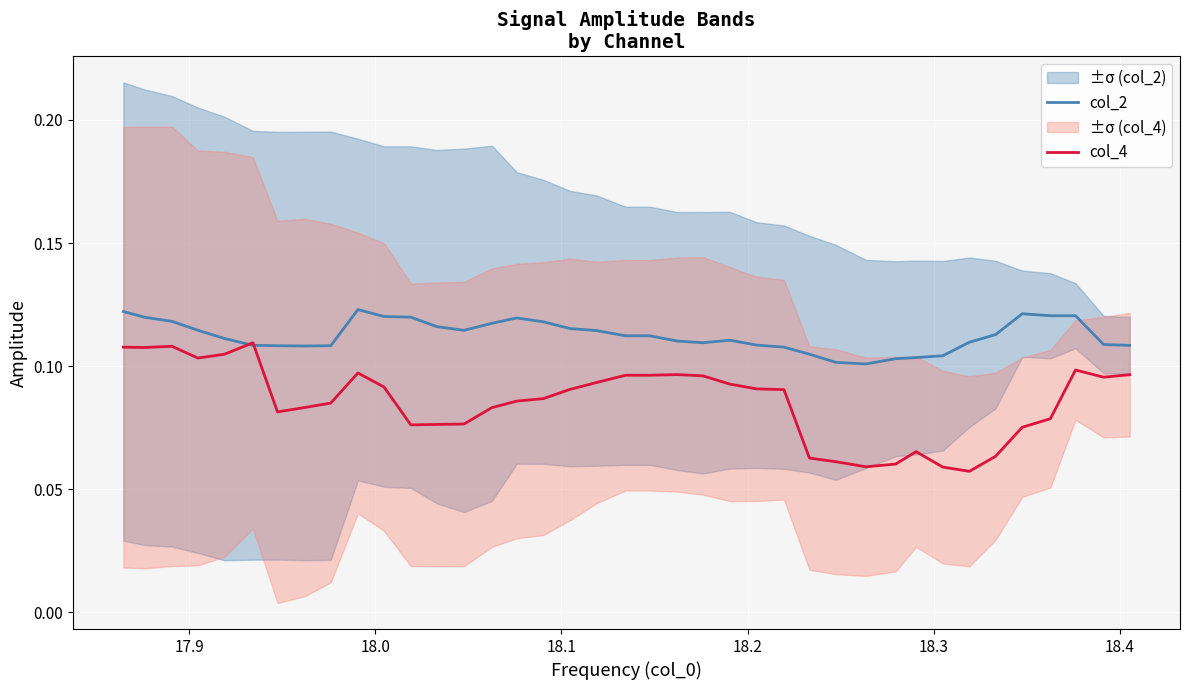

Where is the first local minimum for col_4?

17.9